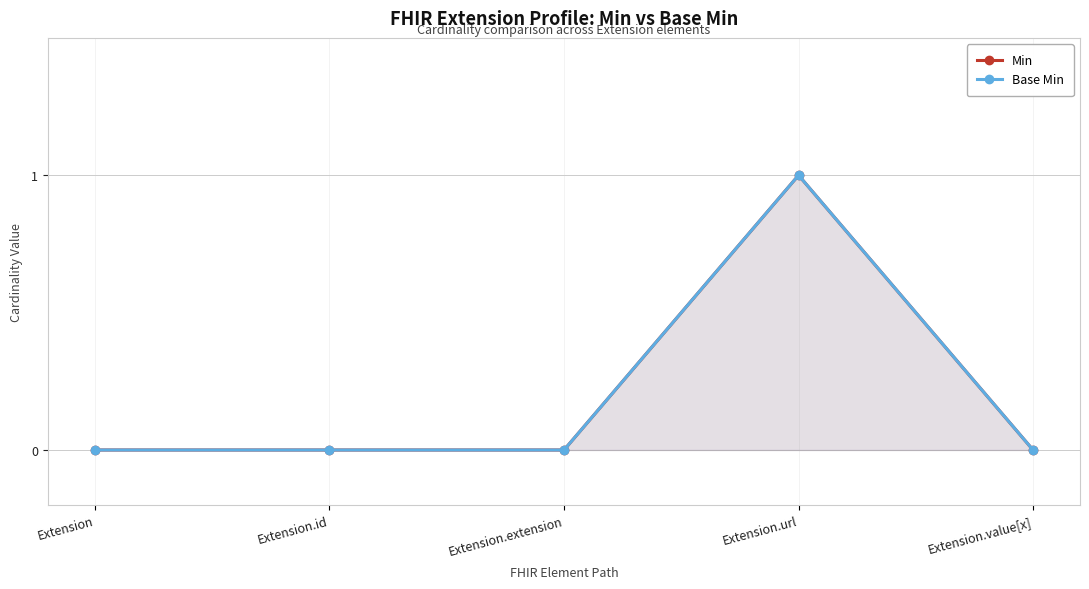

True or false: Min has more than 0 interior local peaks.

True